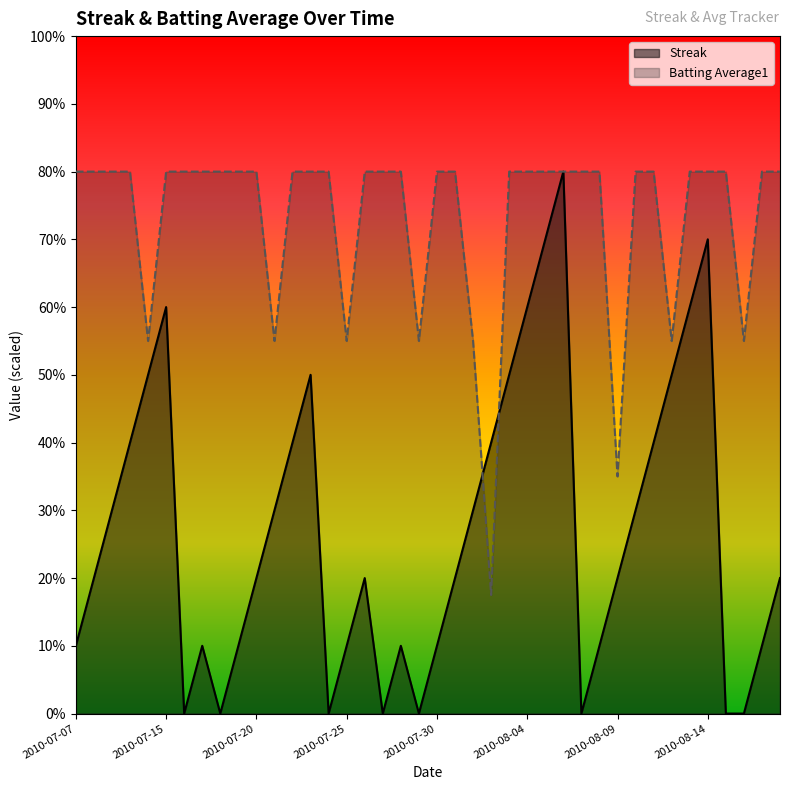

True or false: Batting Average1 has more than 0 interior local peaks.

False